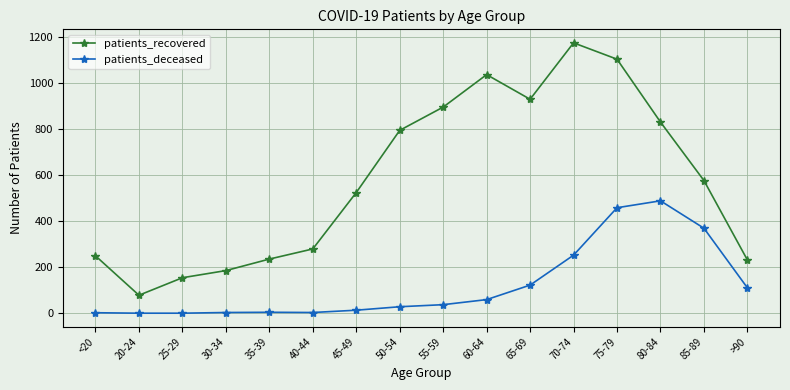

What are all the series names shown in the legend?

patients_recovered, patients_deceased